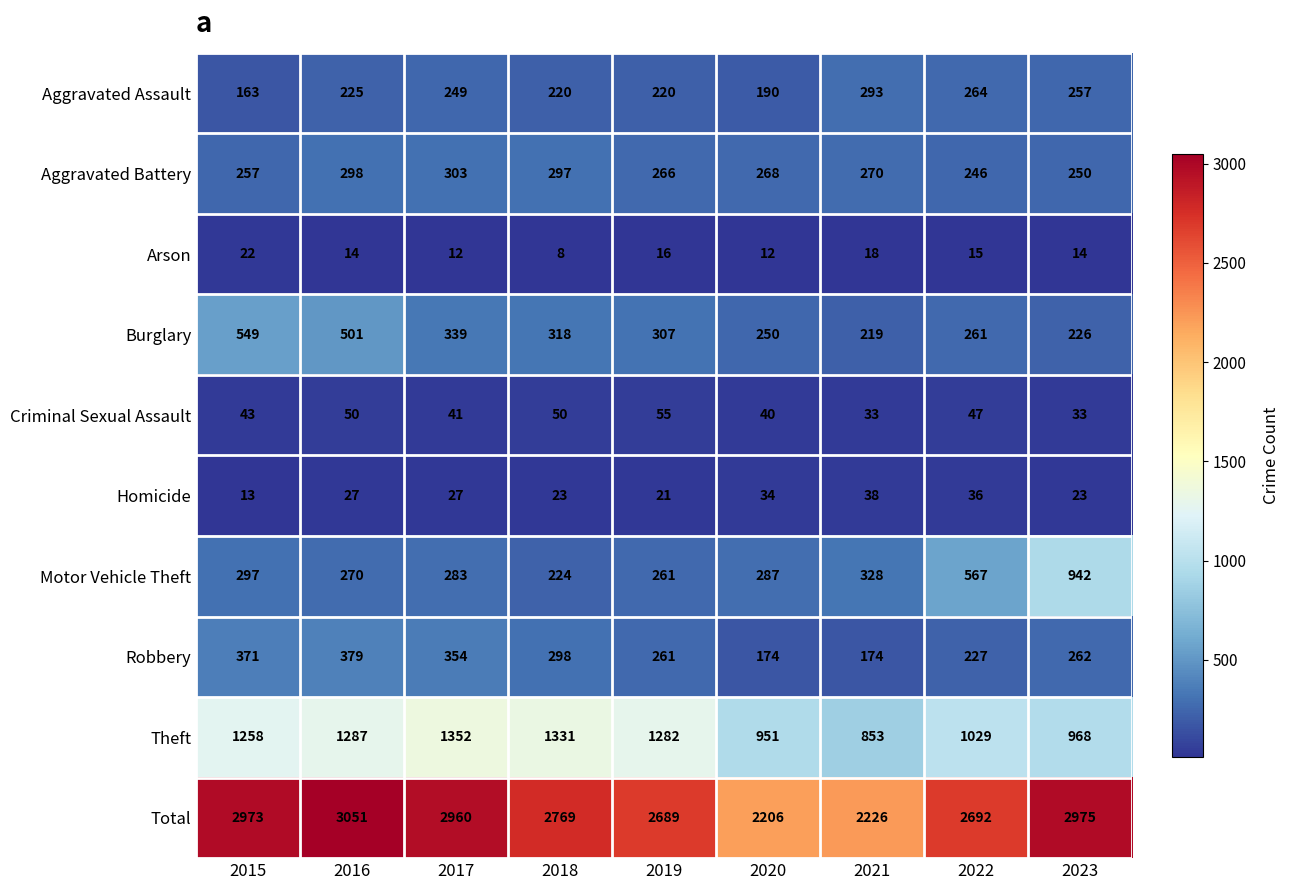

True or false: Motor Vehicle Theft has a value of 503 at 2017.

False